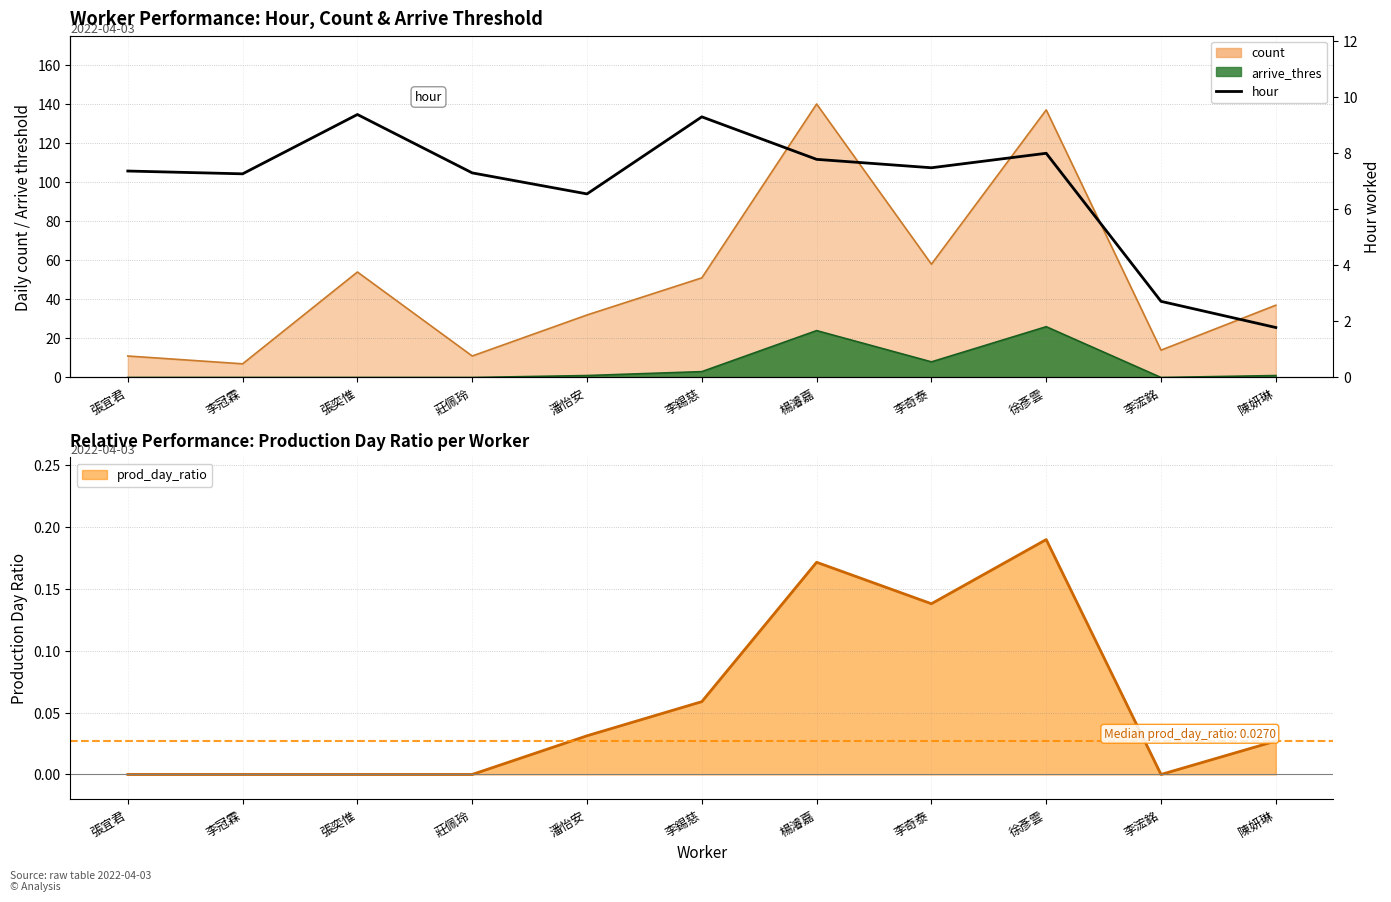

How many data points are less than 7?

3